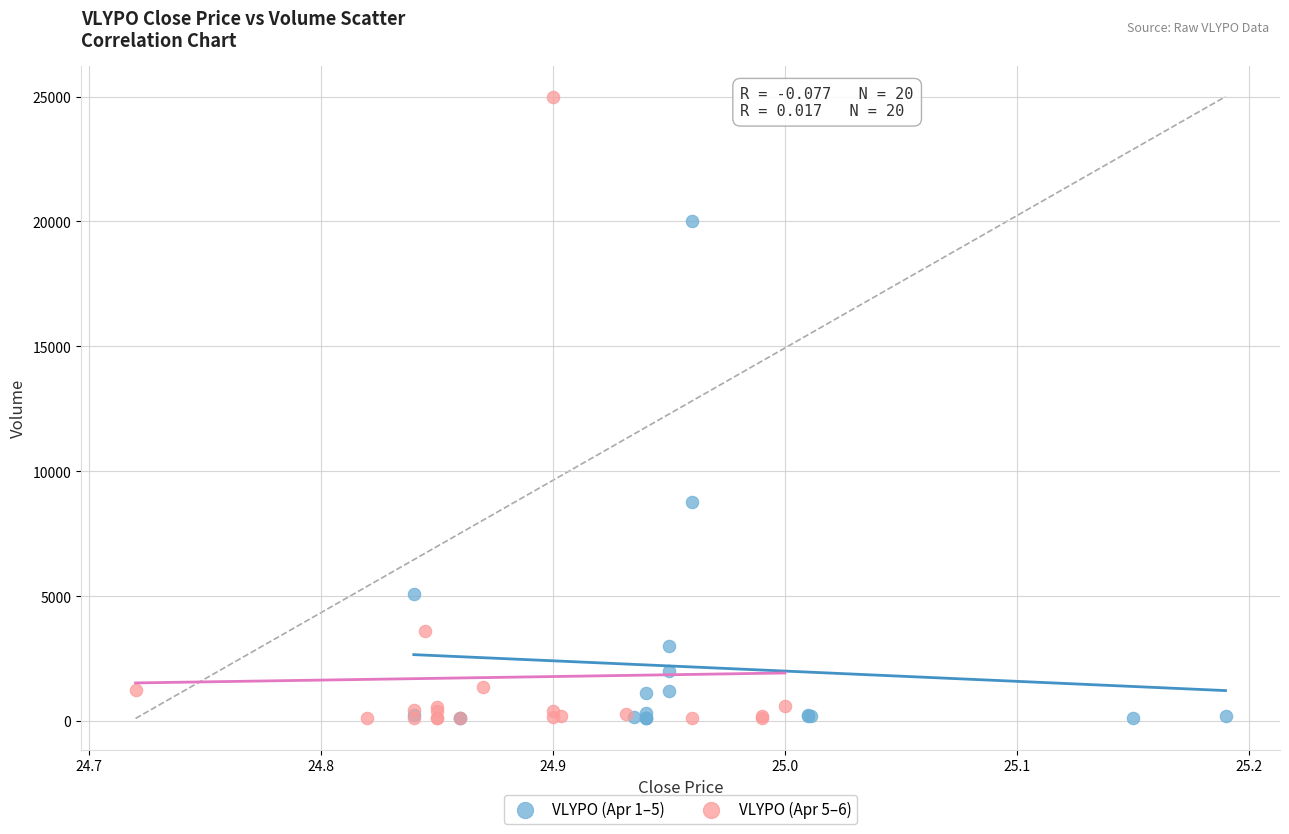

Which series contains the highest Y value?

VLYPO (Apr 5–6)